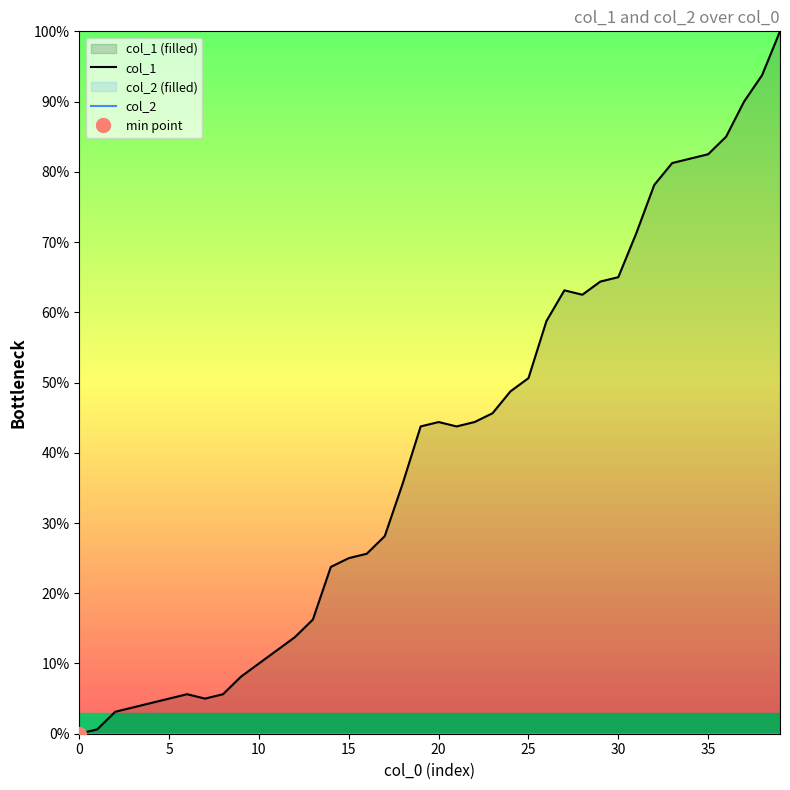

How many interior local valleys does the col_1 series have?

3